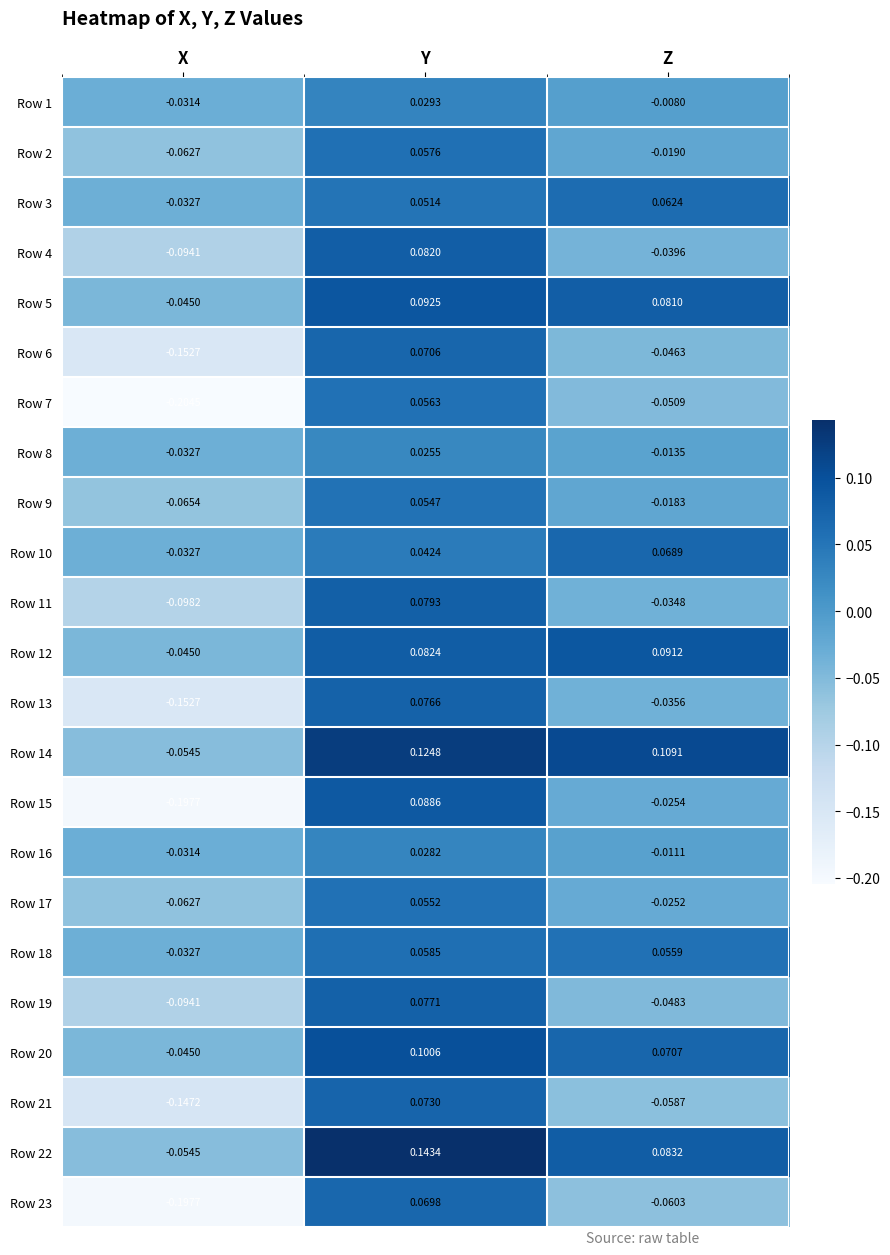

Is the value of Row 14 at X greater than the value of Row 3 at Z?

No